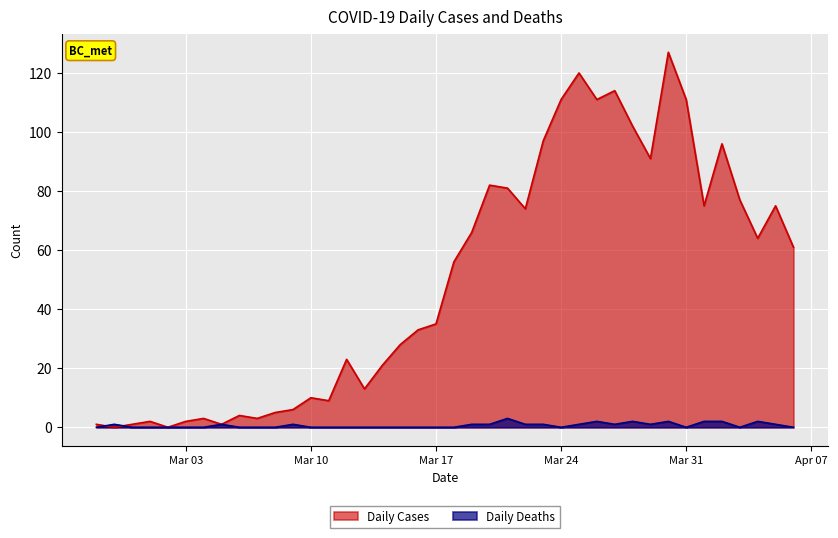

Which series has the largest total across all categories?

Daily Cases